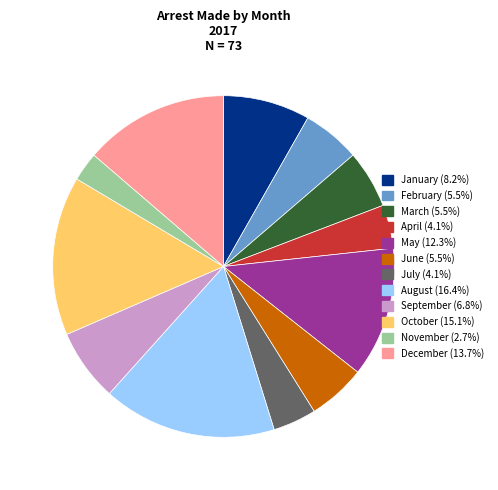

Which has a higher value, February or December?

December